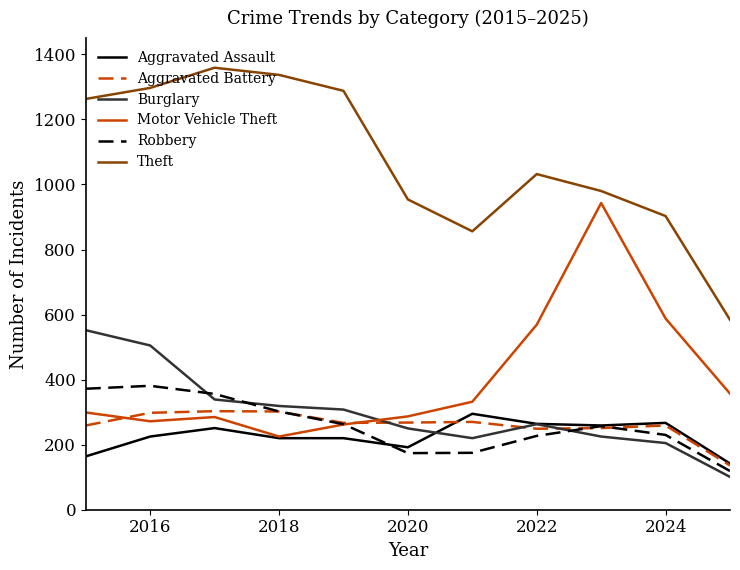

True or false: Theft and Aggravated Battery cross at least once.

False